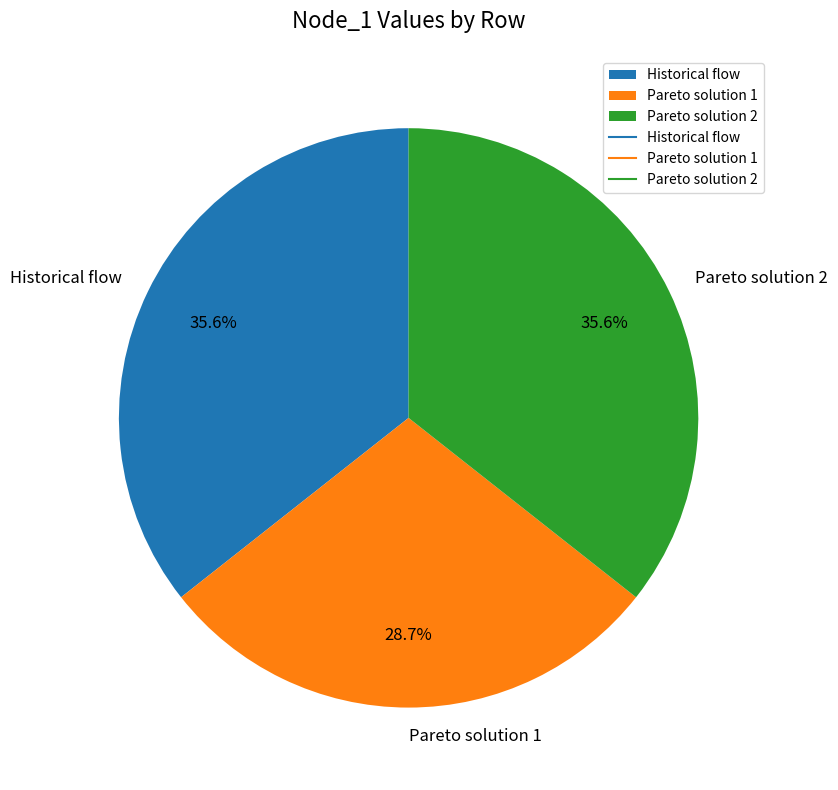

Combined, do Pareto solution 1 and Historical flow account for over 50%?

Yes